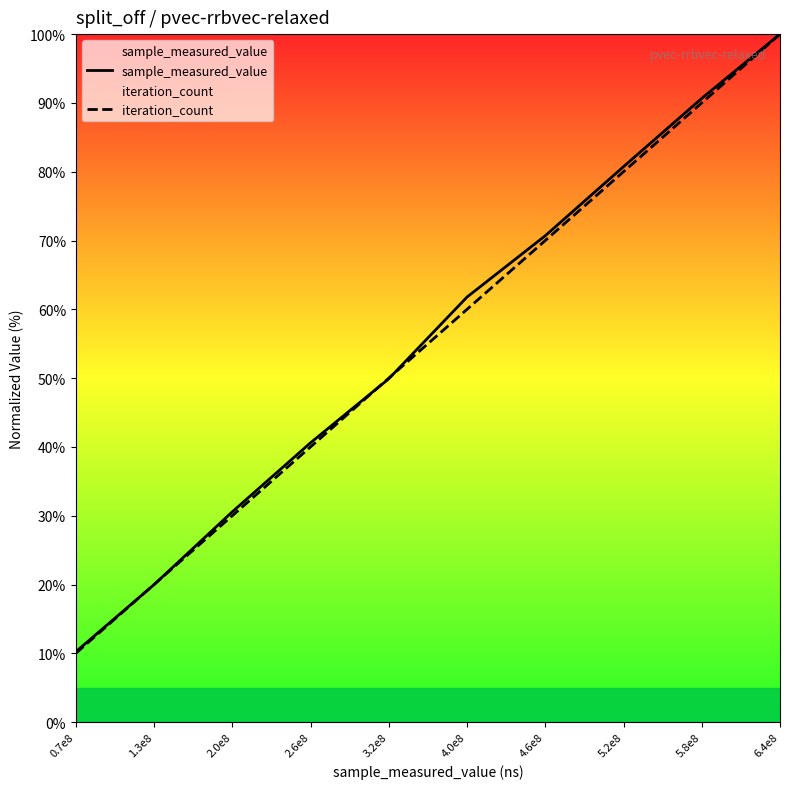

Rank the series at 5.2e8 from highest to lowest value.

sample_measured_value, iteration_count